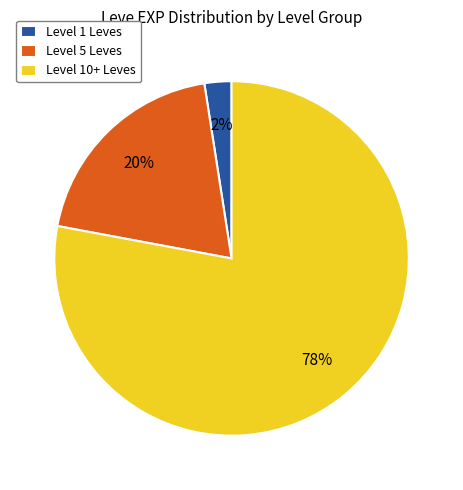

How many segments does this pie chart have?

3